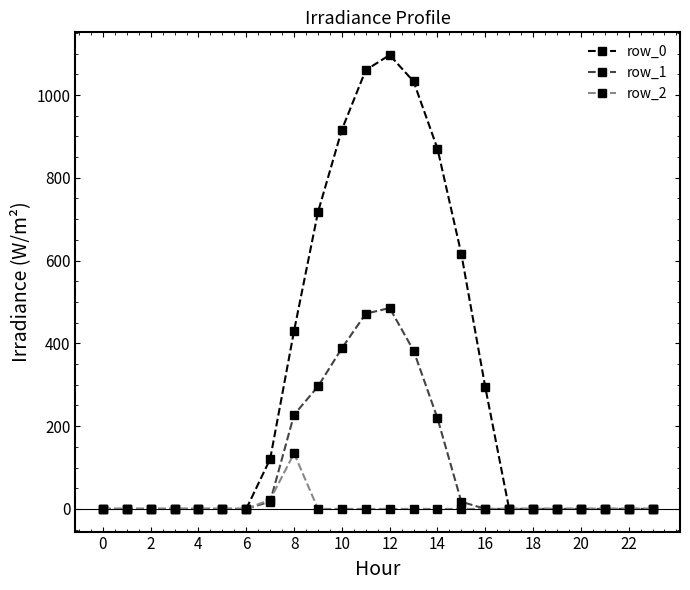

At how many categories does at least one series exceed 636?

6